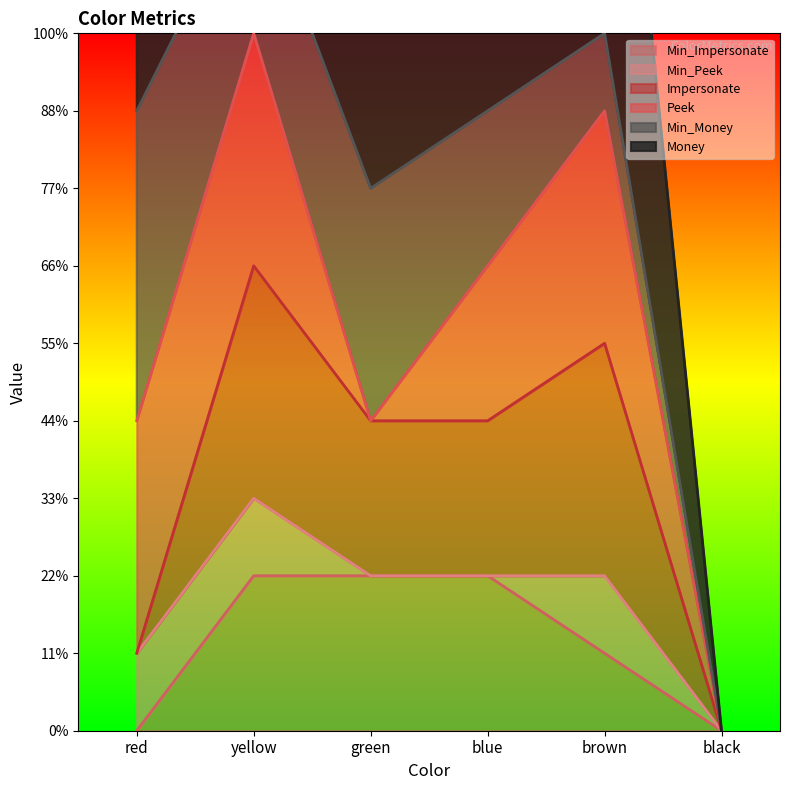

True or false: Peek has more than 1 points higher than both neighbors.

False